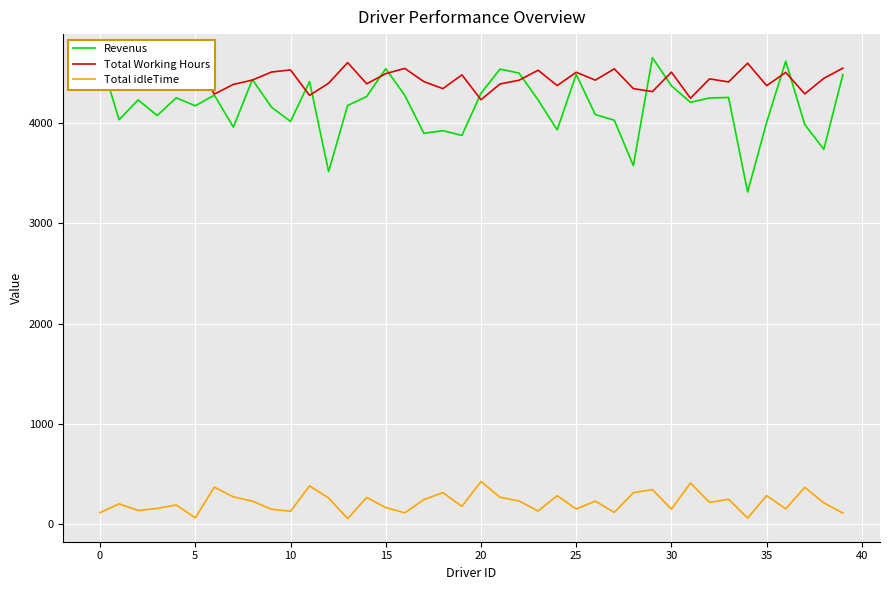

True or false: Total Working Hours and Total idleTime intersect in this chart.

False